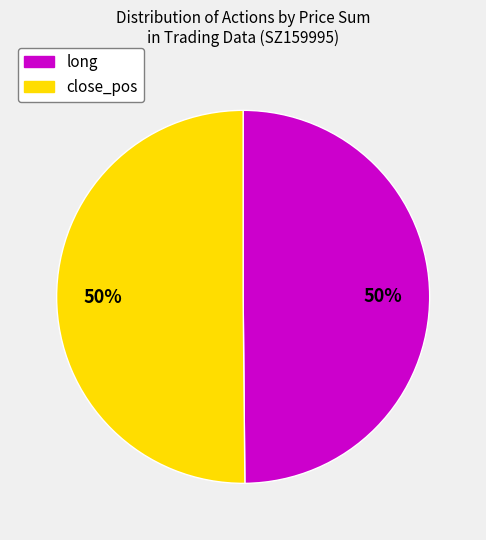

To the nearest percent, what percentage of the pie is close_pos?

50%